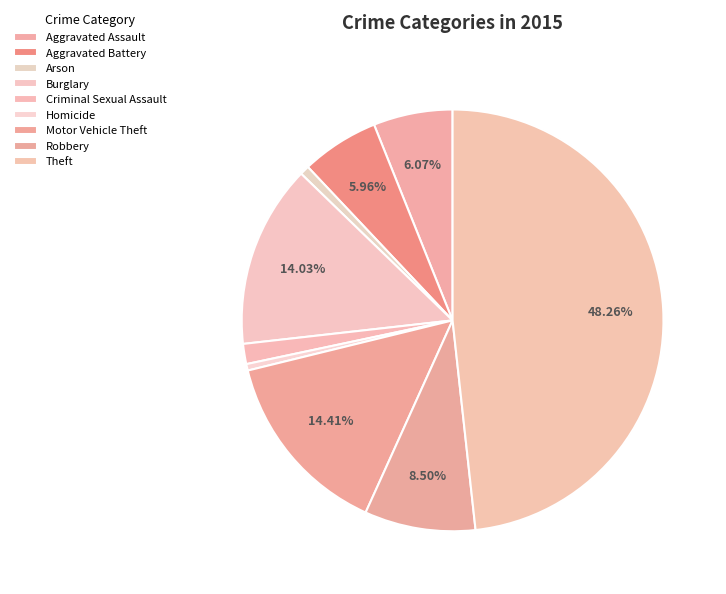

How many slices are in this pie chart?

9